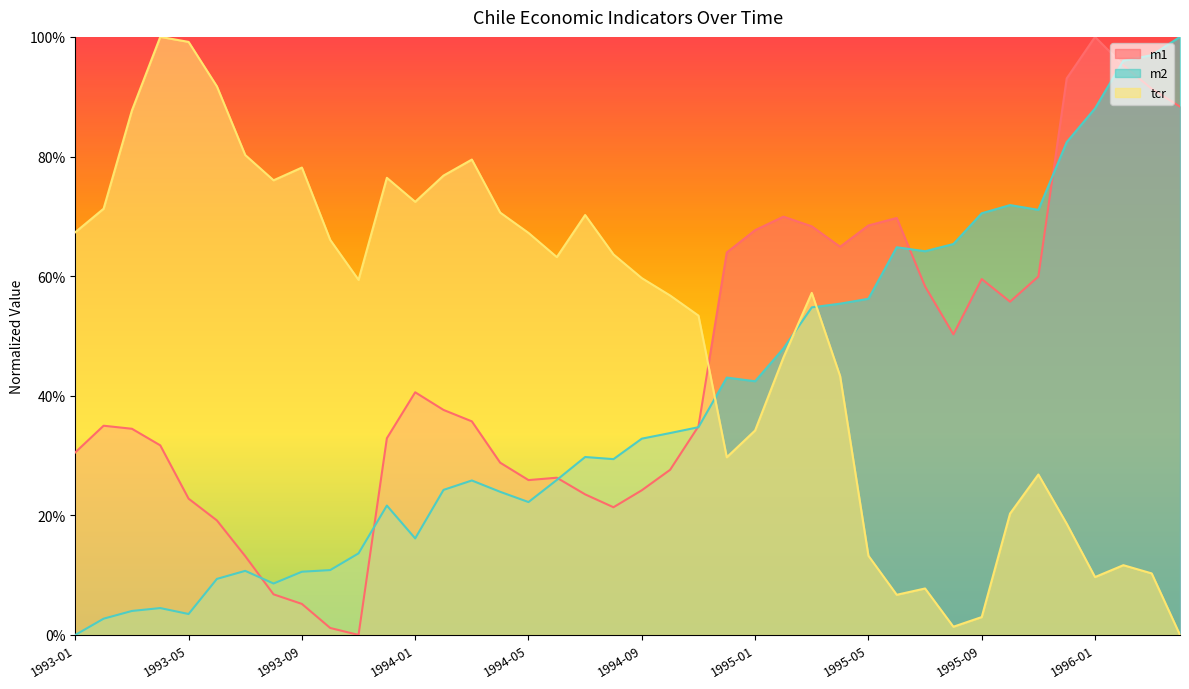

Rank the series at 1994-11 from highest to lowest value.

tcr, m1, m2